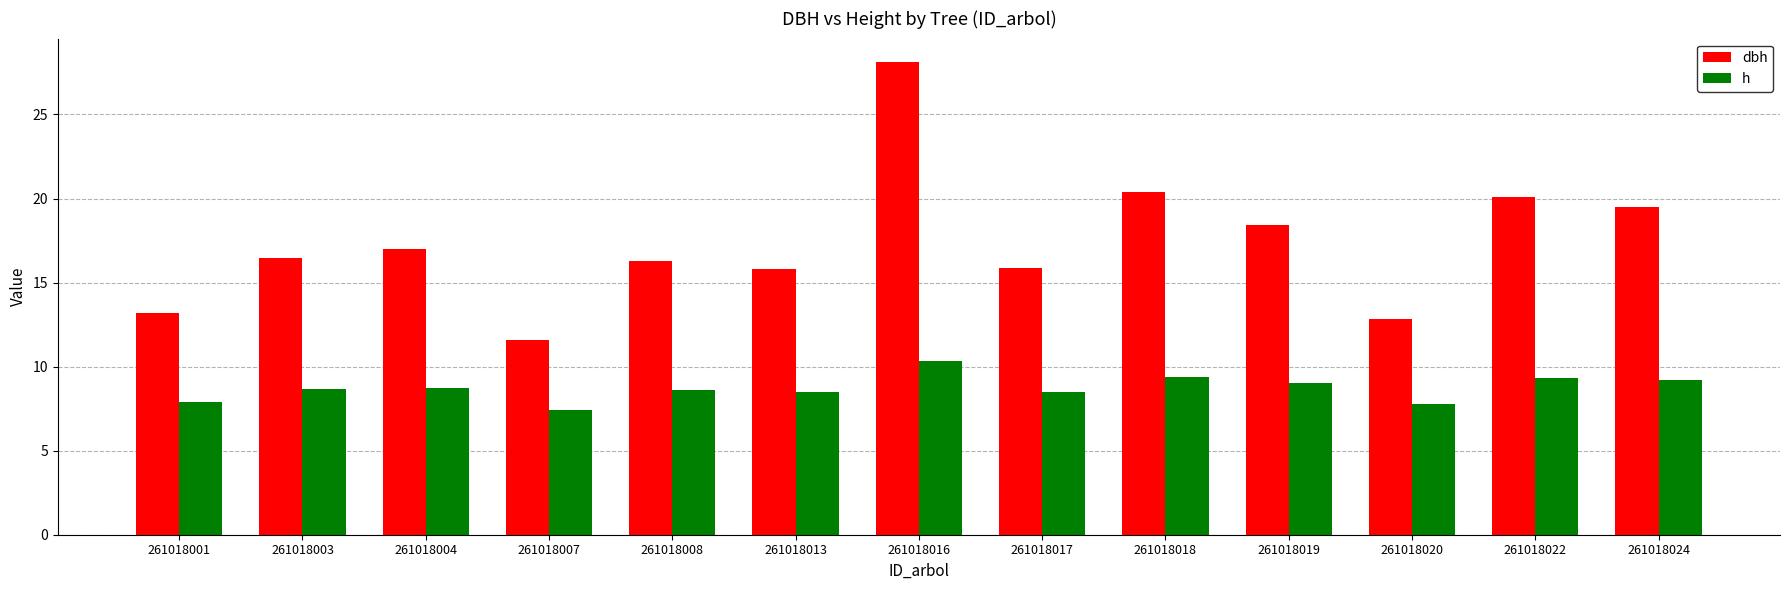

What is the average value of the h series?

8.7